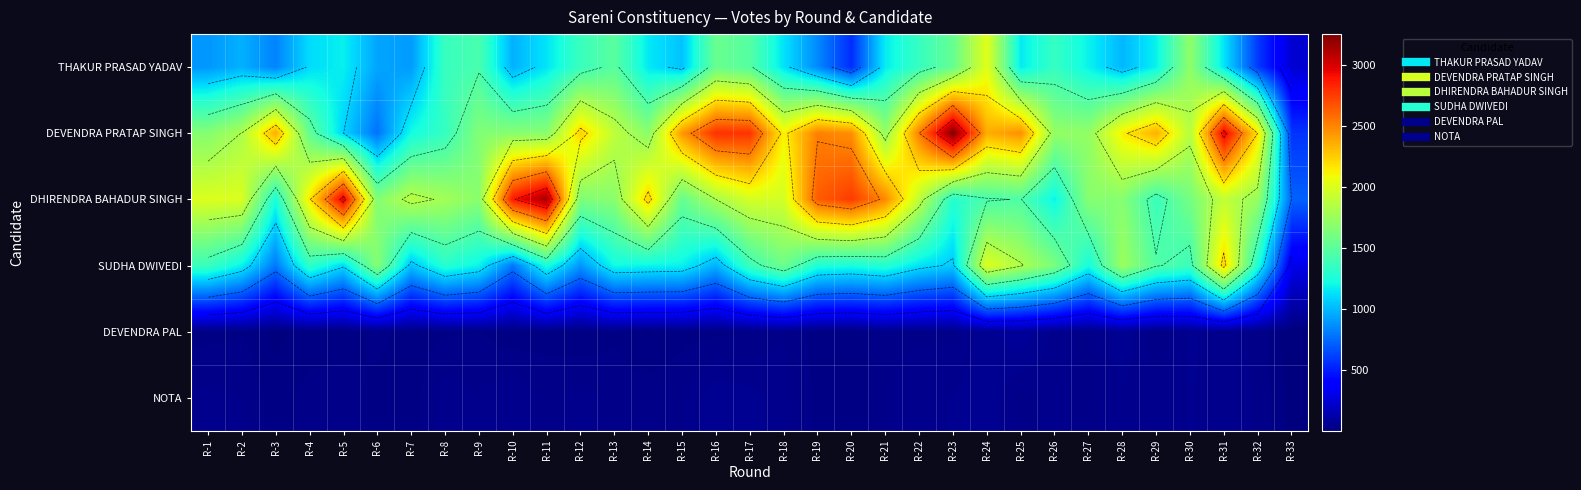

What is the difference between the second highest and second lowest values in the DEVENDRA PRATAP SINGH series?

2191